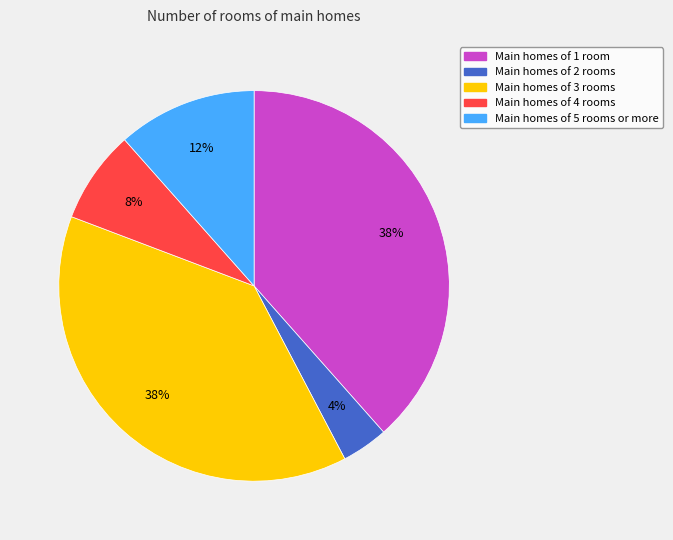

Is there a majority slice in this chart?

No